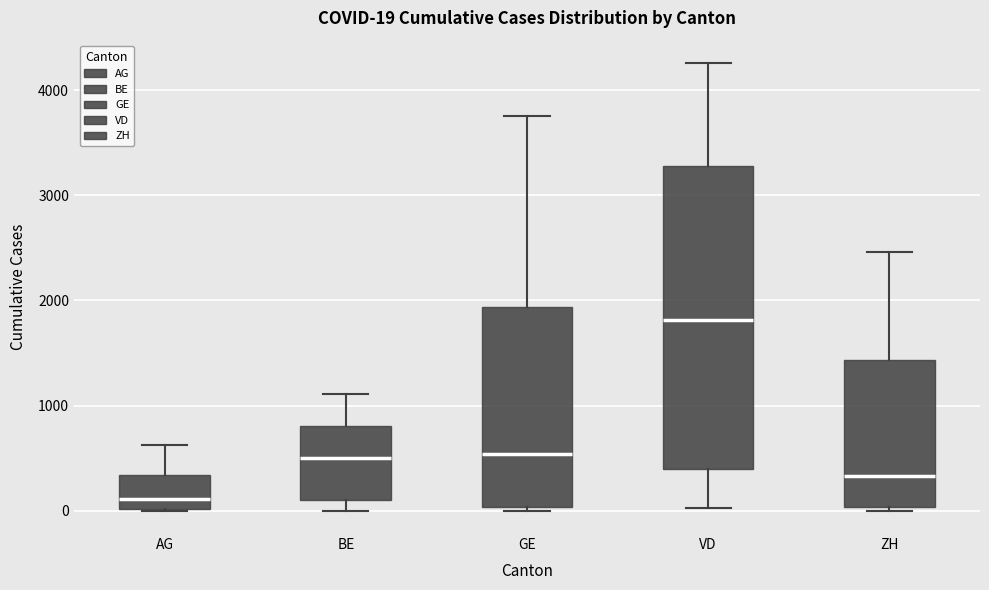

Which box has the highest median line?

VD